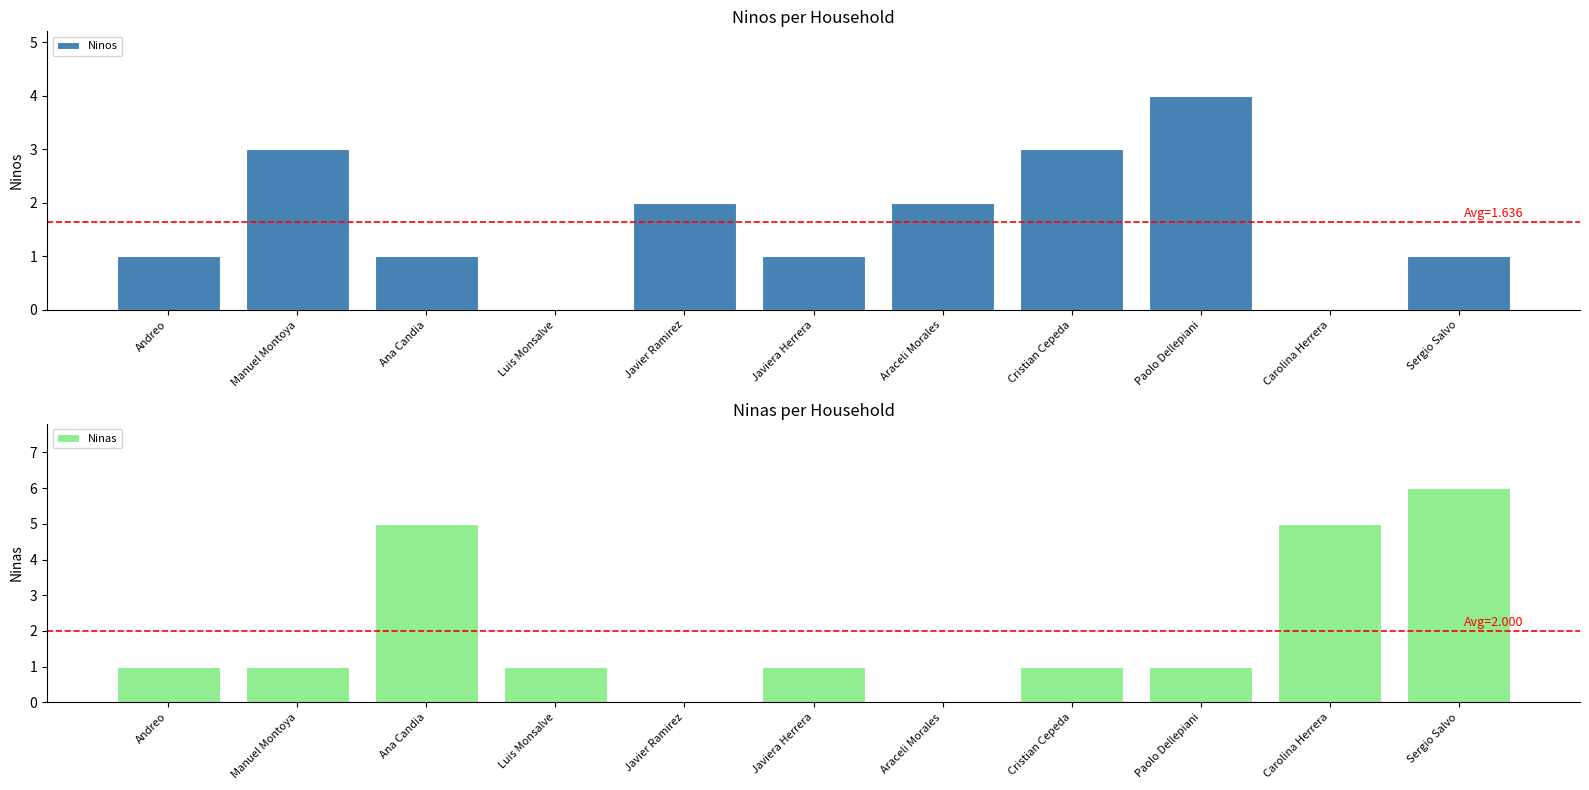

How many Ninos values are between 1 and 3?

8